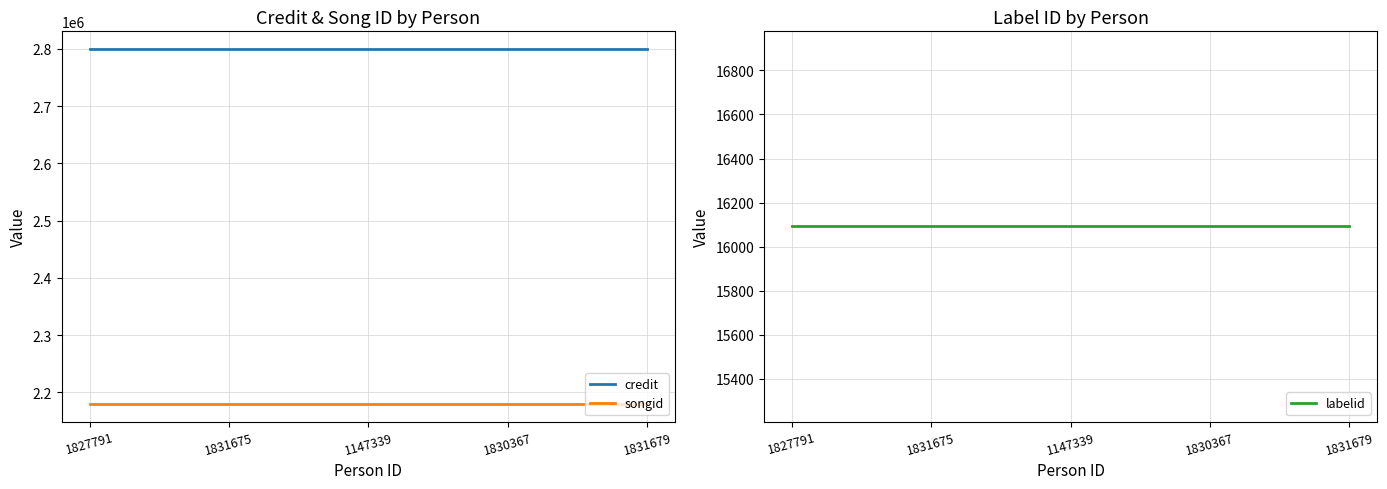

Is this an area chart (filled region under the line)?

No